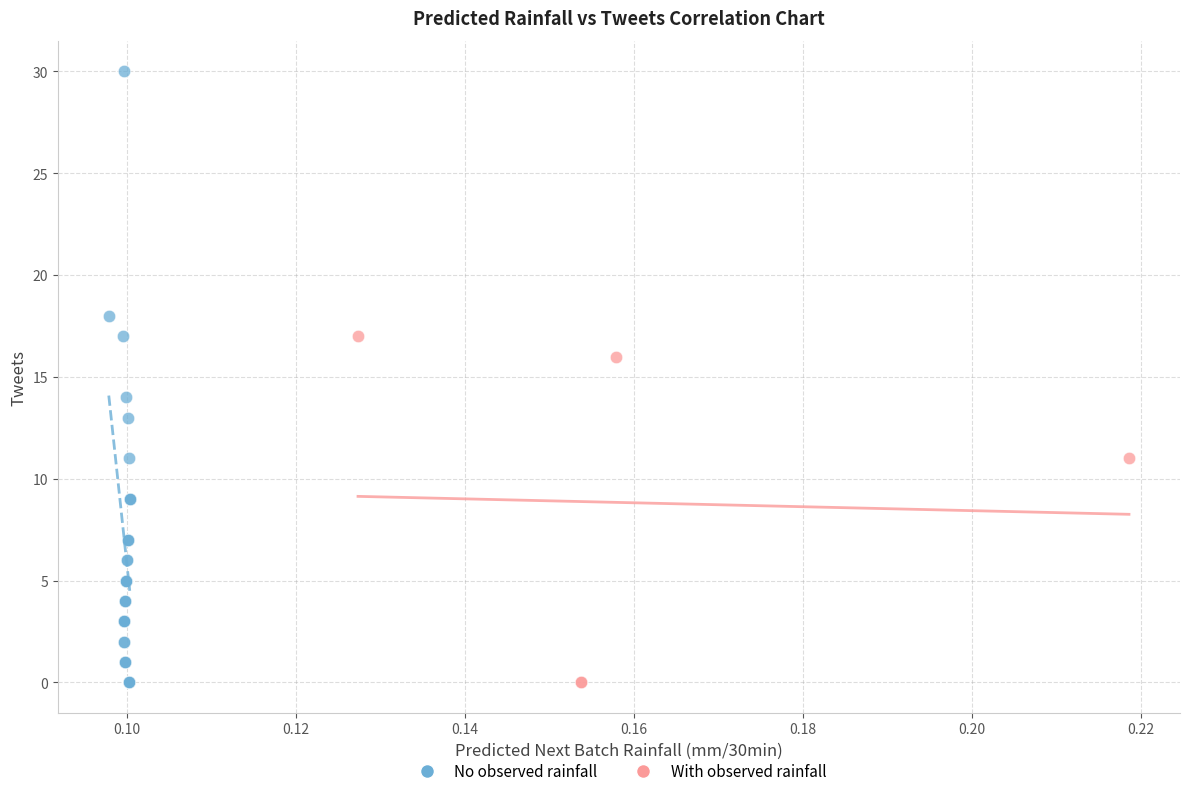

Which series reaches the maximum Y coordinate?

No observed rainfall